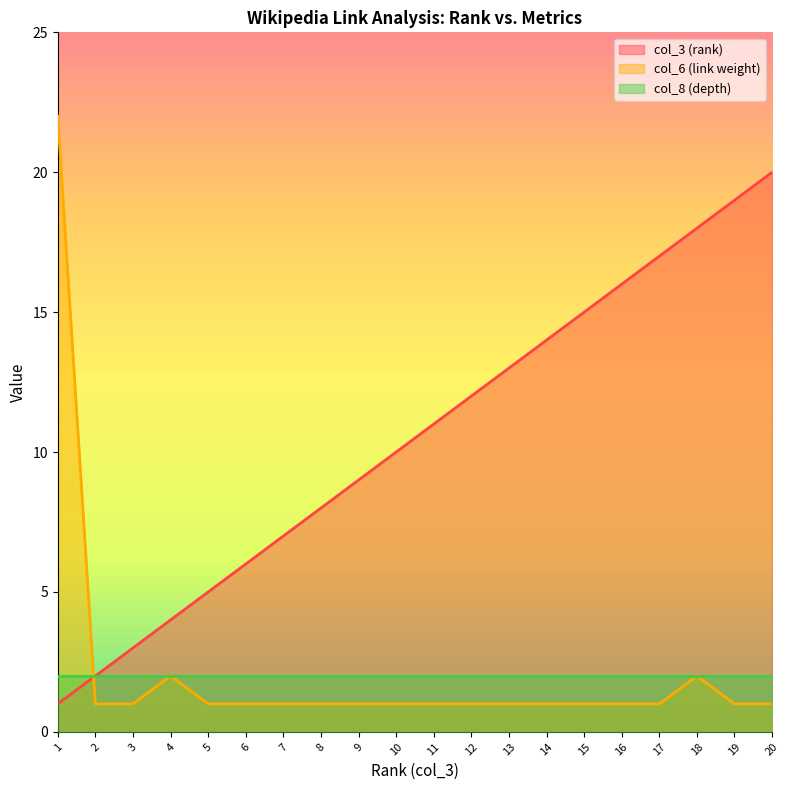

Is it true that col_3 (rank) equals 0 at 1?

False